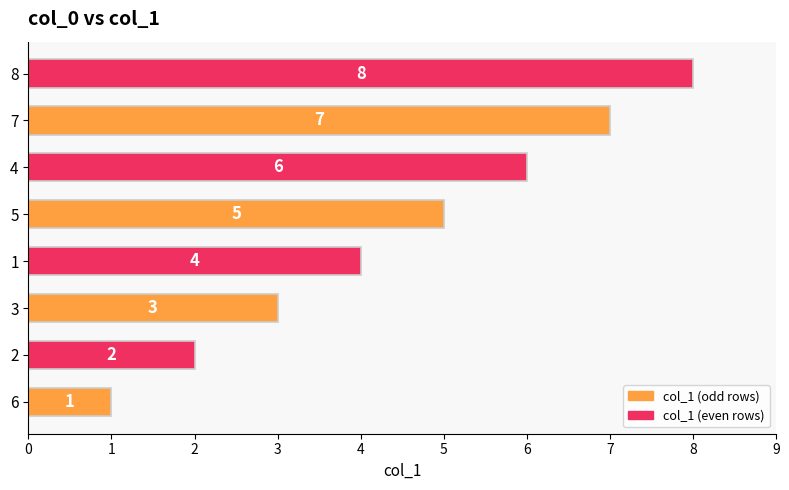

What is the difference between the maximum and second lowest values?

6